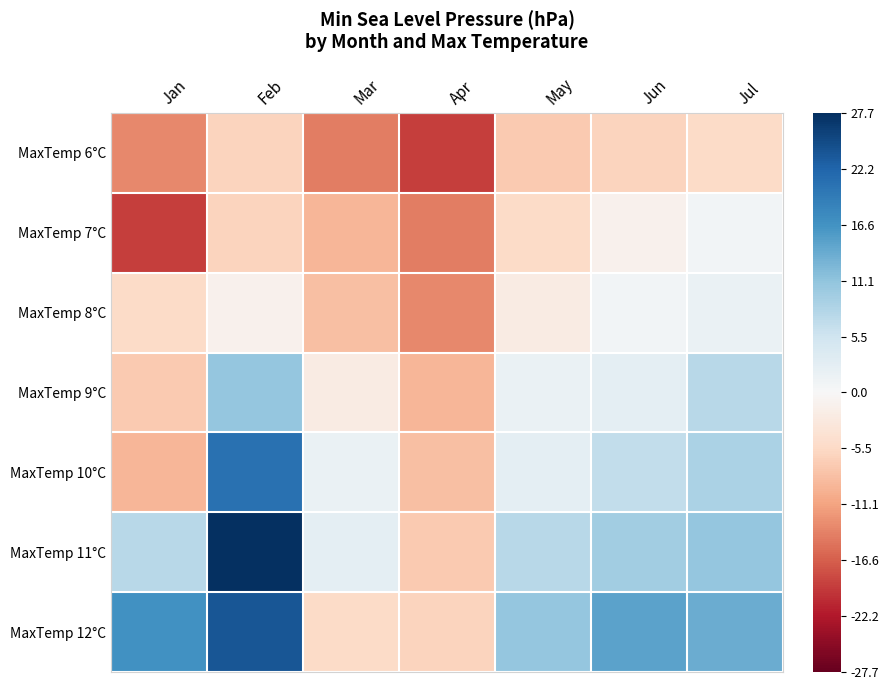

Reading left to right, what are all the values shown in this chart?

MaxTemp 6°C: Jan=-0.5	Feb=-0.2	Mar=-0.5	Apr=-0.7	May=-0.3	Jun=-0.2	Jul=-0.2
MaxTemp 7°C: Jan=-0.7	Feb=-0.2	Mar=-0.3	Apr=-0.5	May=-0.2	Jun=-0.0	Jul=0.0
MaxTemp 8°C: Jan=-0.2	Feb=-0.0	Mar=-0.3	Apr=-0.5	May=-0.1	Jun=0.0	Jul=0.1
MaxTemp 9°C: Jan=-0.3	Feb=0.4	Mar=-0.1	Apr=-0.3	May=0.1	Jun=0.1	Jul=0.3
MaxTemp 10°C: Jan=-0.3	Feb=0.7	Mar=0.1	Apr=-0.3	May=0.1	Jun=0.2	Jul=0.3
MaxTemp 11°C: Jan=0.3	Feb=1.0	Mar=0.1	Apr=-0.3	May=0.3	Jun=0.4	Jul=0.4
MaxTemp 12°C: Jan=0.6	Feb=0.9	Mar=-0.2	Apr=-0.2	May=0.4	Jun=0.5	Jul=0.5